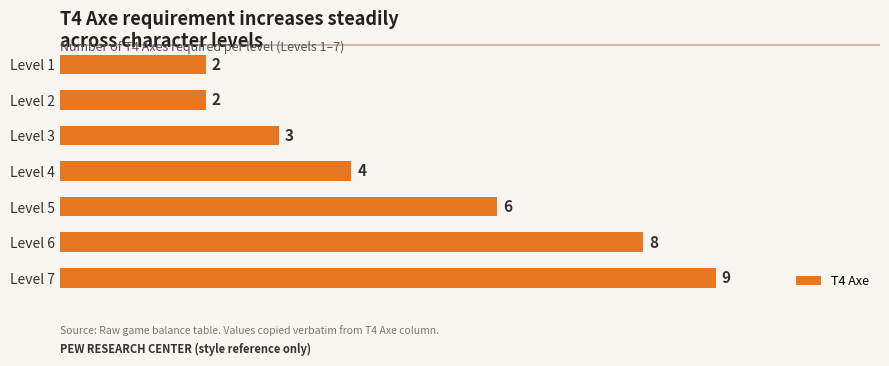

Where is the data nearest to the value 5?

Level 4